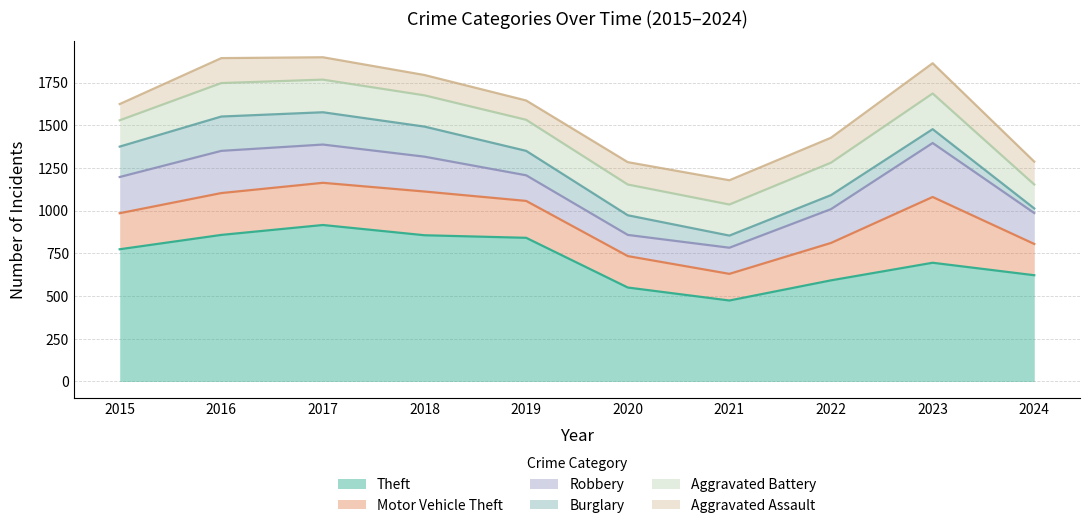

How many data points in Theft are less than 774?

5